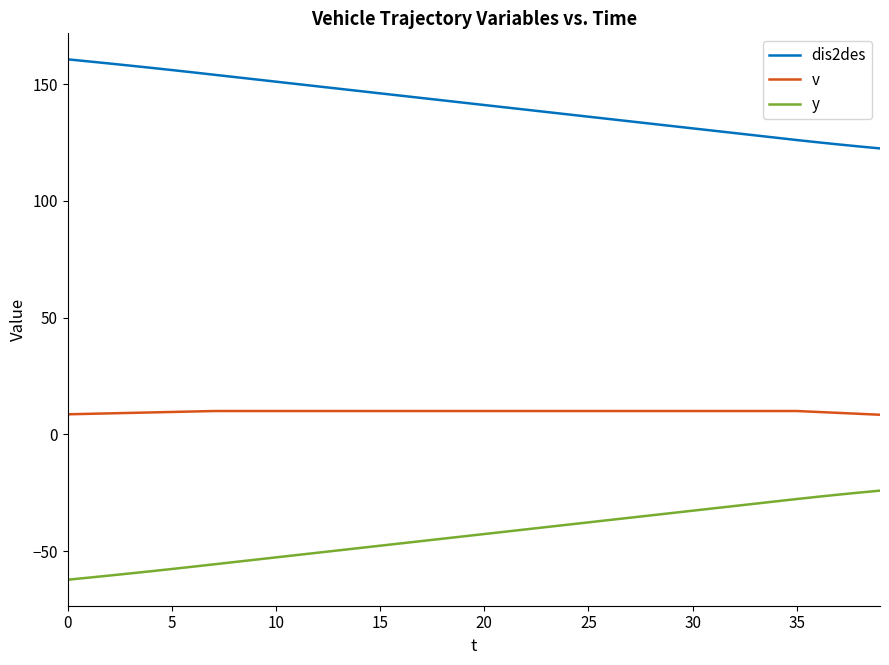

Which series has the largest total across all categories?

dis2des